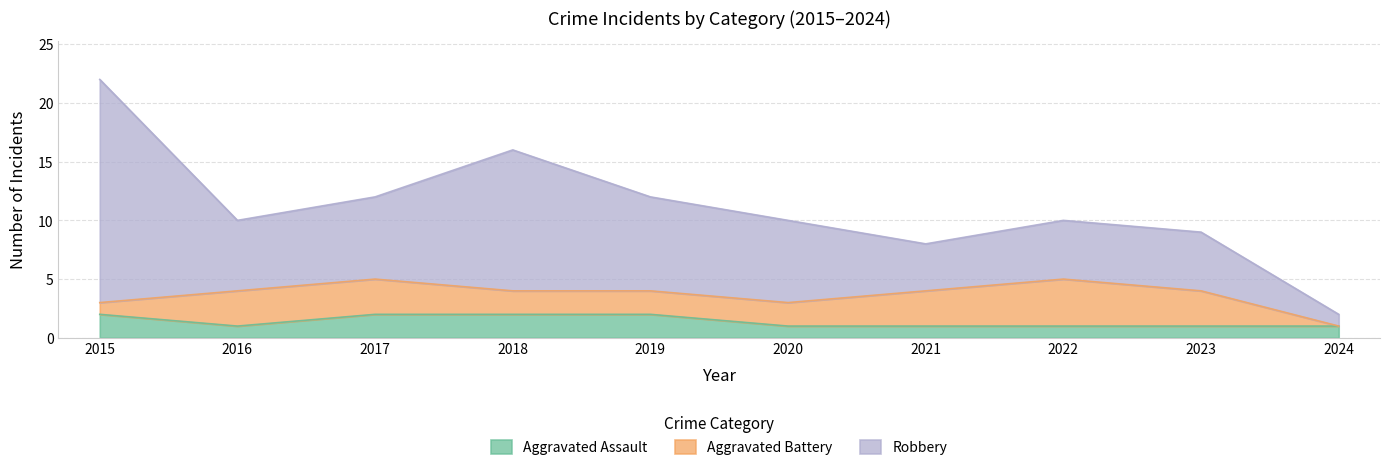

What is the lowest value of the Robbery series?

1